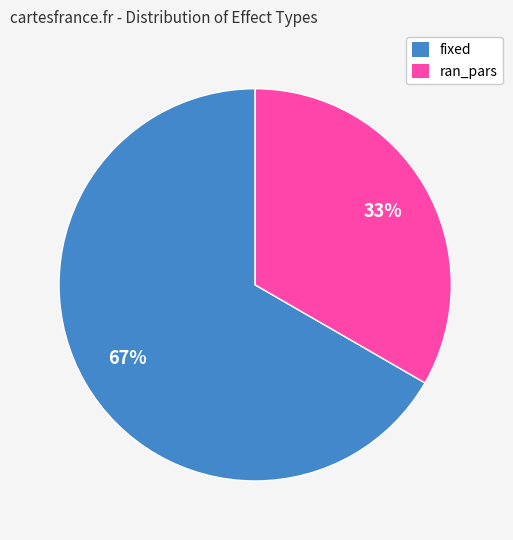

Between ran_pars and fixed, which is larger?

fixed